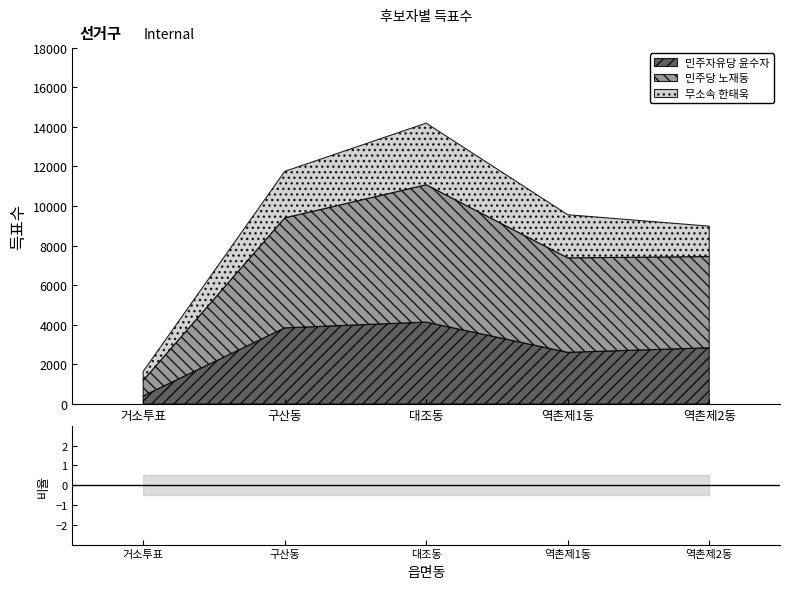

True or false: 민주자유당 윤수자 and 민주당 노재동 intersect in this chart.

False